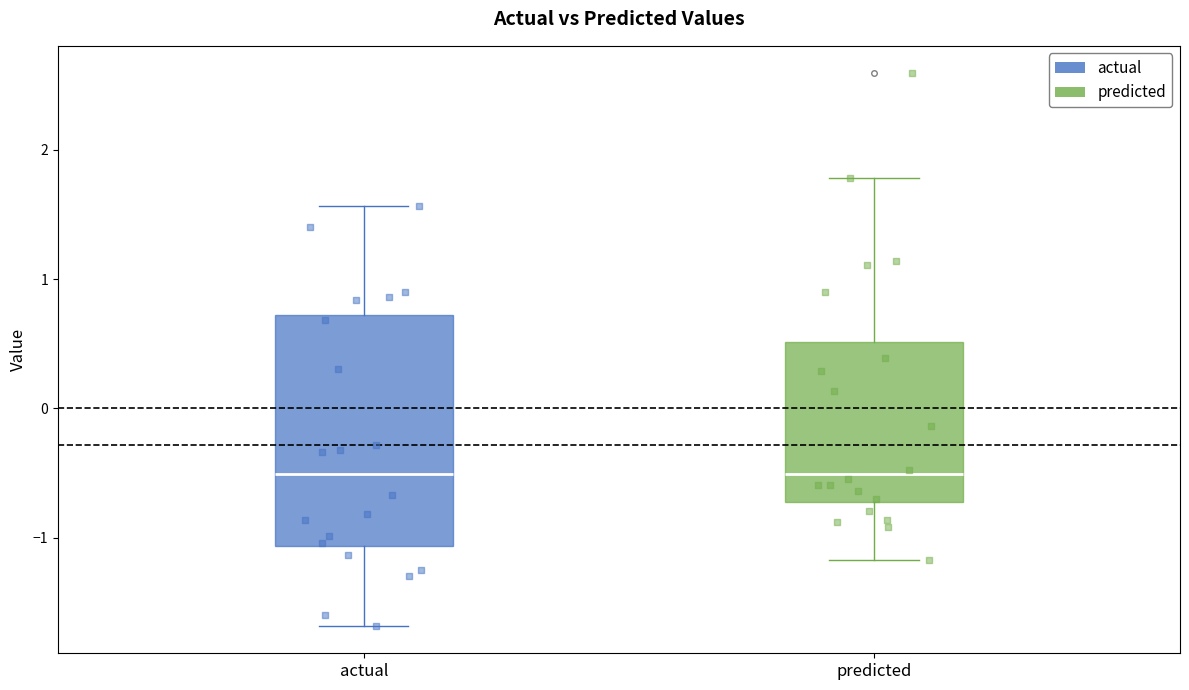

Reading left to right, transcribe this box plot: for each box, give where its median line is, the range the box spans, and where its two whiskers end, as read against the y-axis. The values are not printed on the chart, so give them approximately, as read against the axis.

actual: median -0.5, box -1.1 to 0.7, whiskers -1.7 to 1.6
predicted: median -0.5, box -0.7 to 0.5, whiskers -1.2 to 1.8